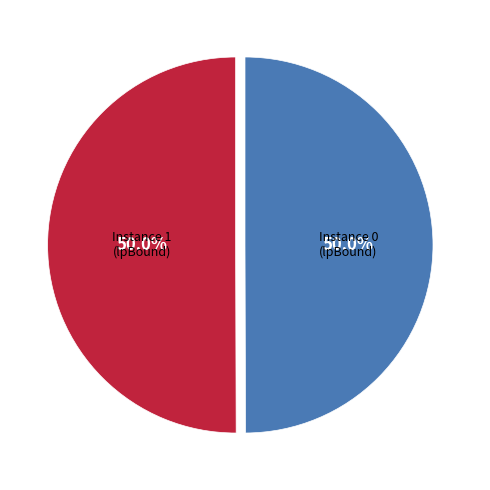

Count the number of slices in the pie.

2